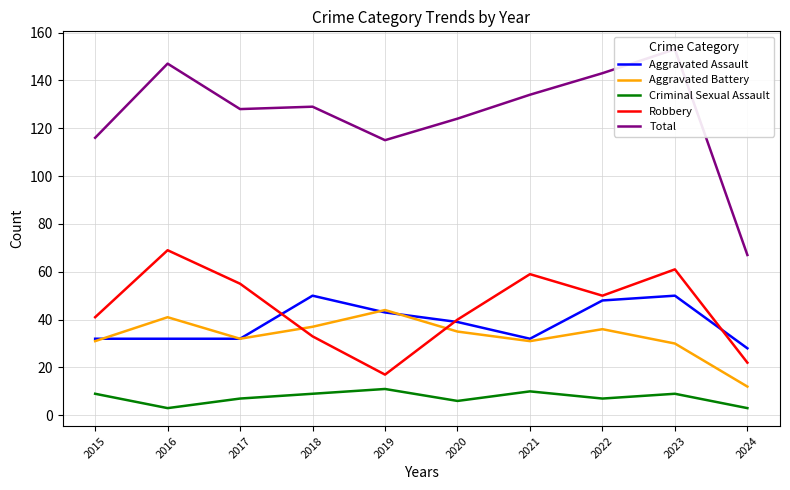

Reading left to right, list all the values displayed in this chart.

Aggravated Assault: 2015=32	2016=32	2017=32	2018=50	2019=43	2020=39	2021=32	2022=48	2023=50	2024=28
Aggravated Battery: 2015=31	2016=41	2017=32	2018=37	2019=44	2020=35	2021=31	2022=36	2023=30	2024=12
Criminal Sexual Assault: 2015=9	2016=3	2017=7	2018=9	2019=11	2020=6	2021=10	2022=7	2023=9	2024=3
Robbery: 2015=41	2016=69	2017=55	2018=33	2019=17	2020=40	2021=59	2022=50	2023=61	2024=22
Total: 2015=116	2016=147	2017=128	2018=129	2019=115	2020=124	2021=134	2022=143	2023=153	2024=67